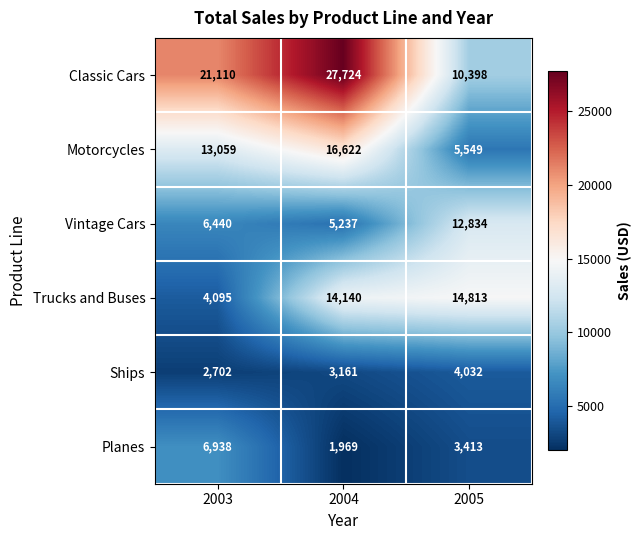

What is the sum of the Ships values at 2005 and 2003?

6734